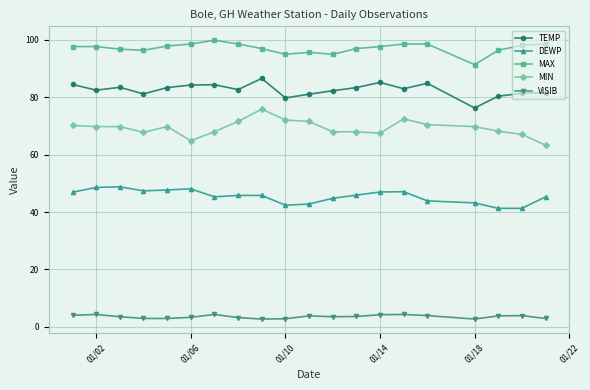

What is the maximum value shown in the chart?

99.9